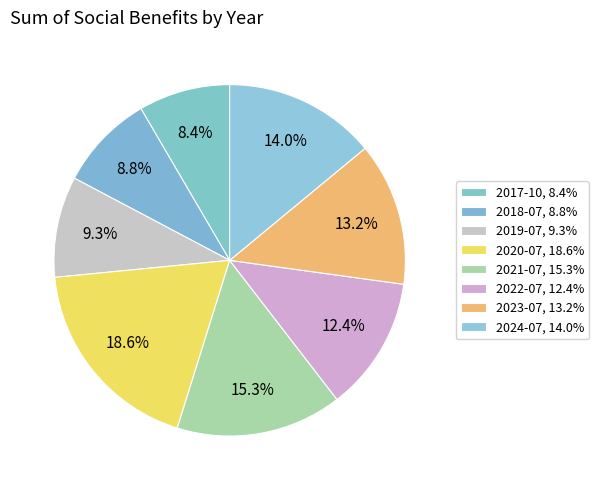

Count the number of slices in the pie.

8